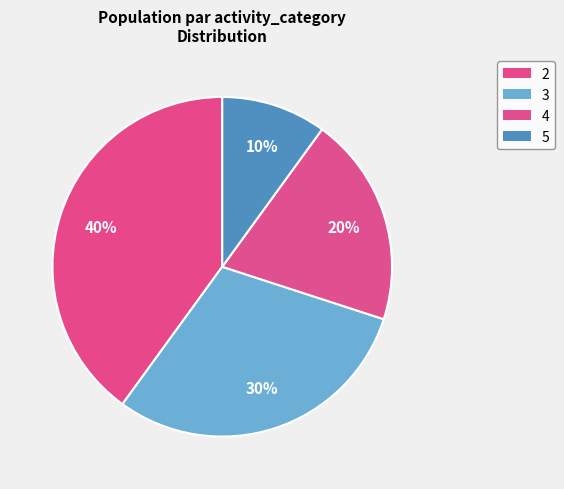

True or false: 5 accounts for 10% of the total.

True